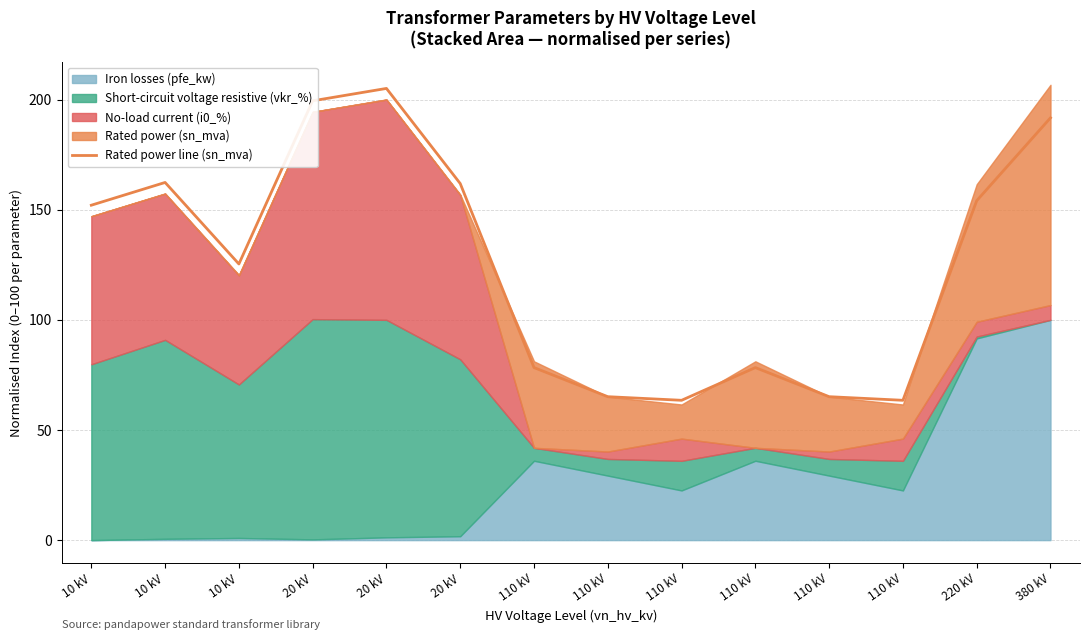

How many interior local peaks (higher than both neighbors) does the data have?

3